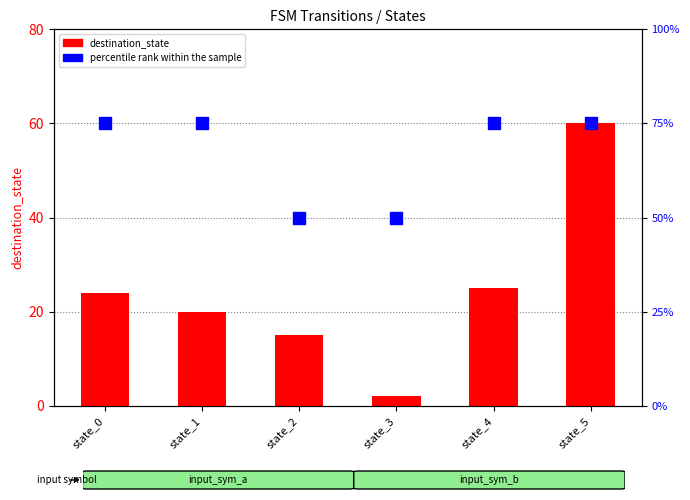

What is the total value across all series at state_1?

95